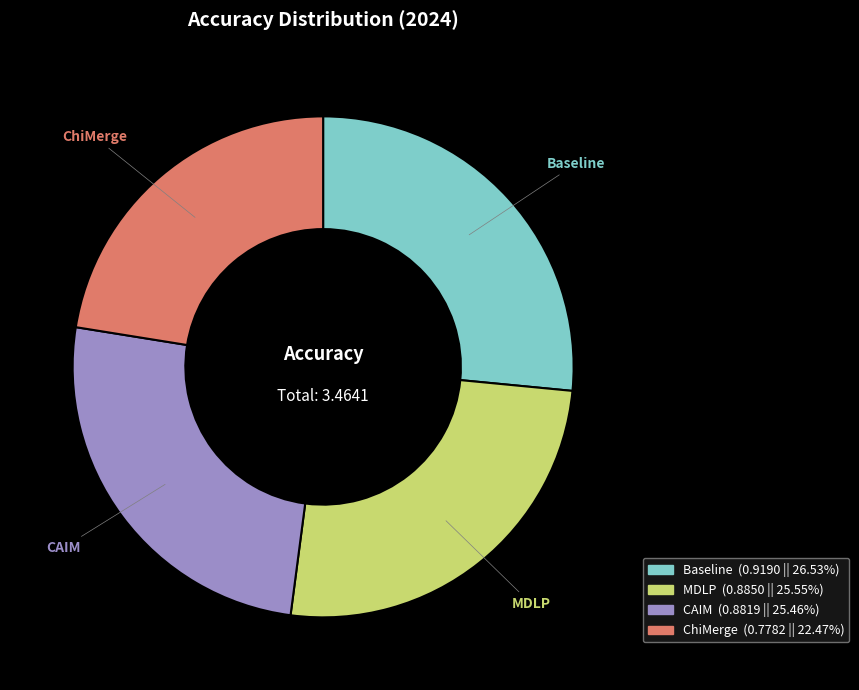

Which slice is the smallest?

ChiMerge